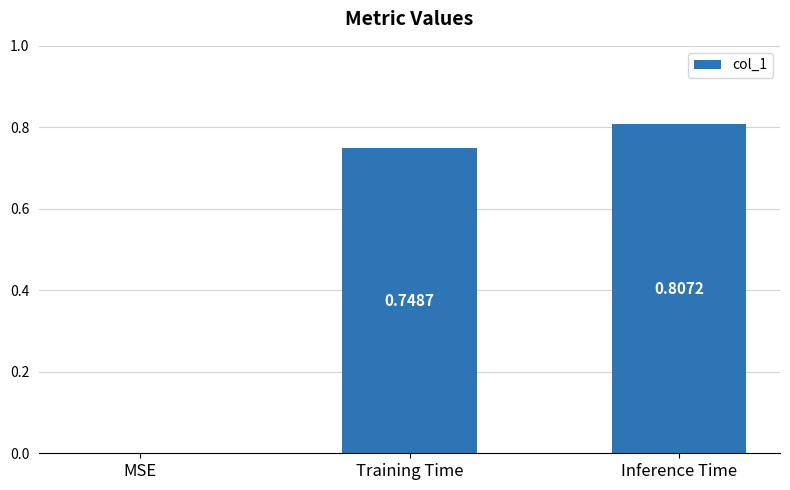

Which has a higher value, MSE or Training Time?

Training Time